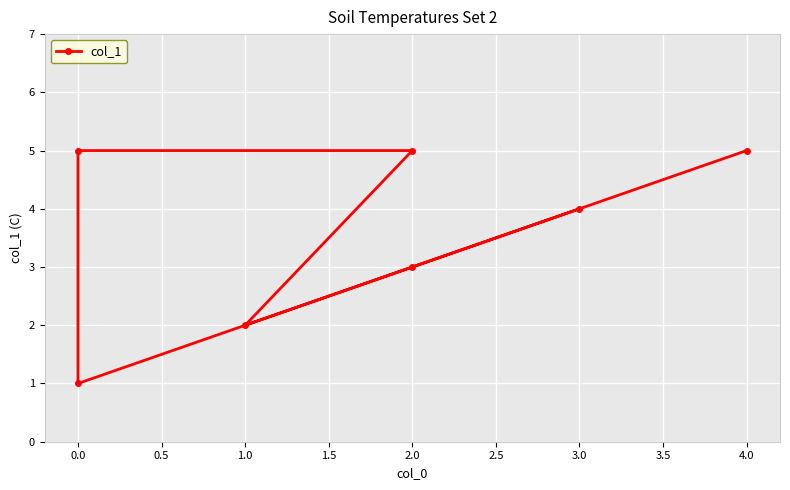

What is the value of the 7th point from the left?

4